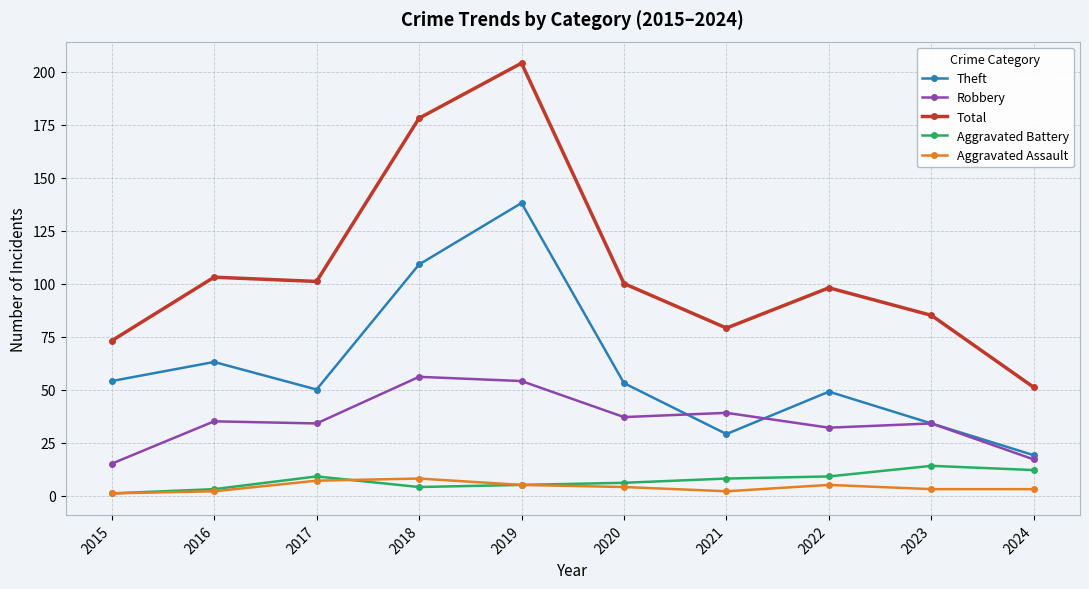

What is the spread (max minus min) of values at 2020?

96